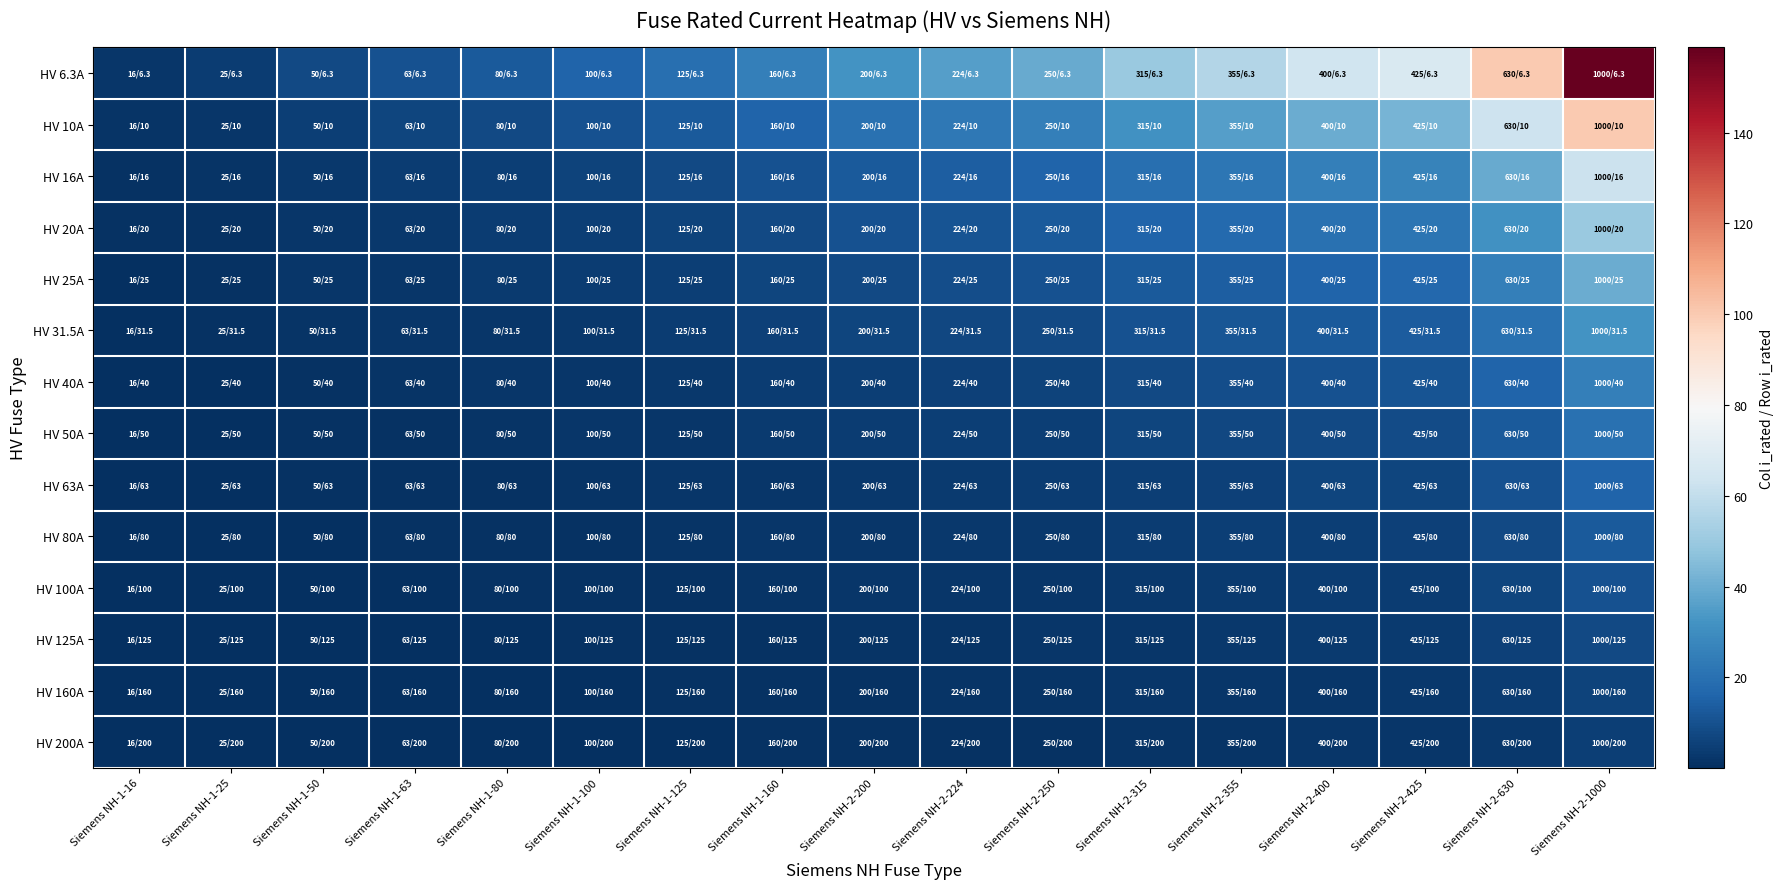

What is the total value across all series at Siemens NH-2-224?

122.2